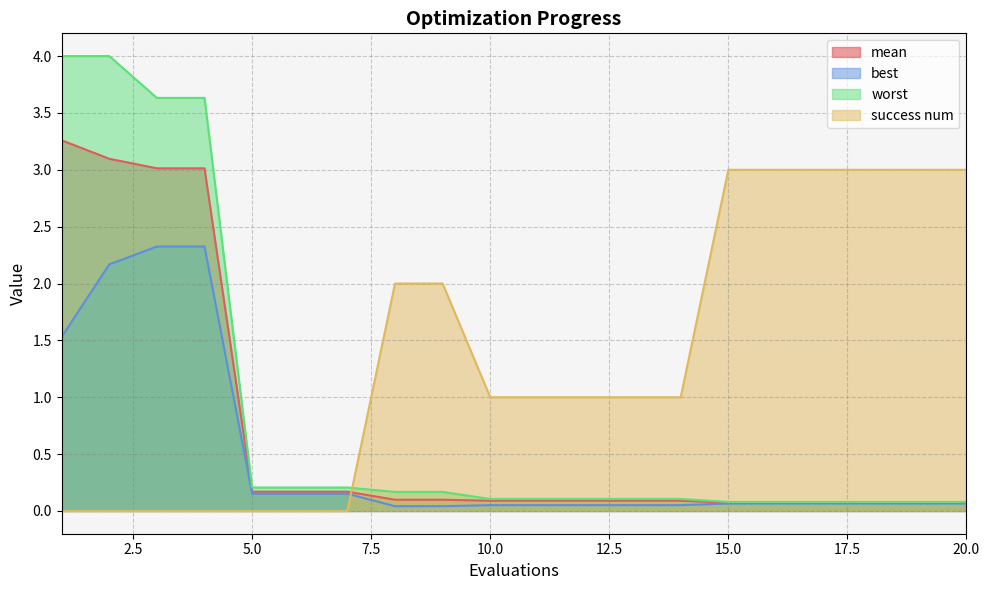

Which series changed the most between 11 and 19?

success num